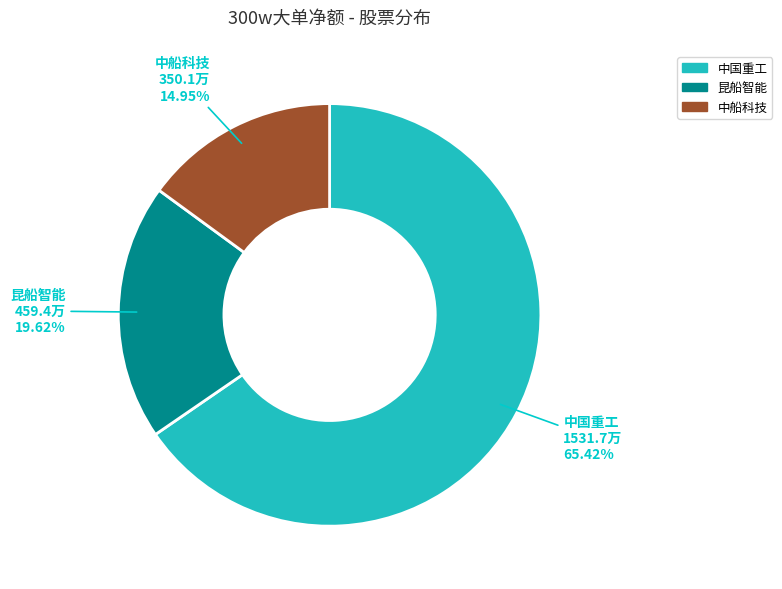

To the nearest percent, what is the difference between the largest and smallest slice percentages?

50%